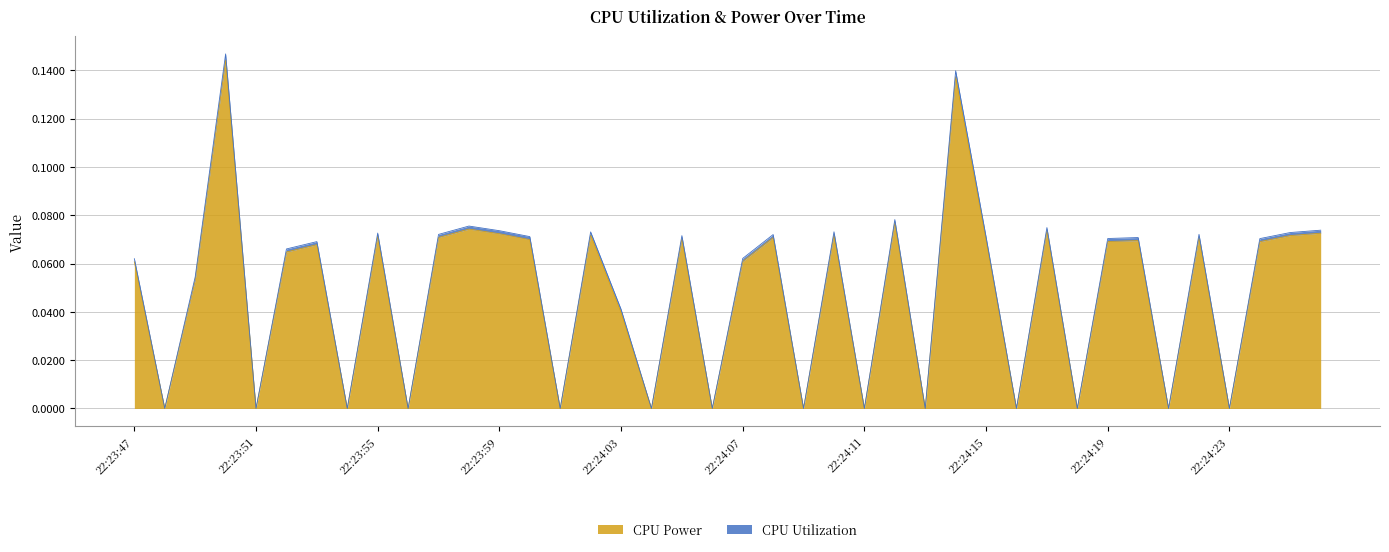

What is the maximum value shown in the chart?

0.1